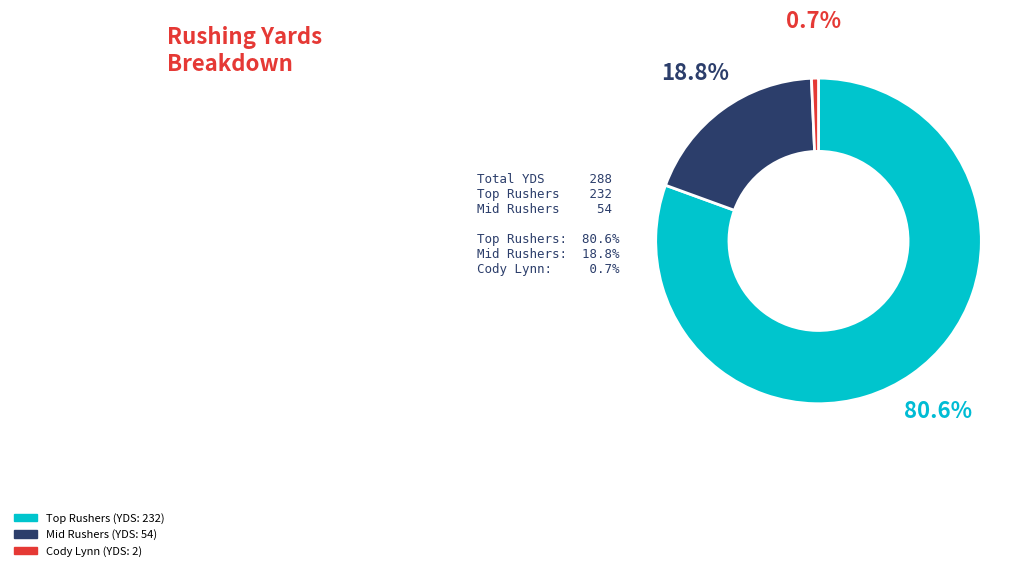

Is there a majority slice in this chart?

Yes